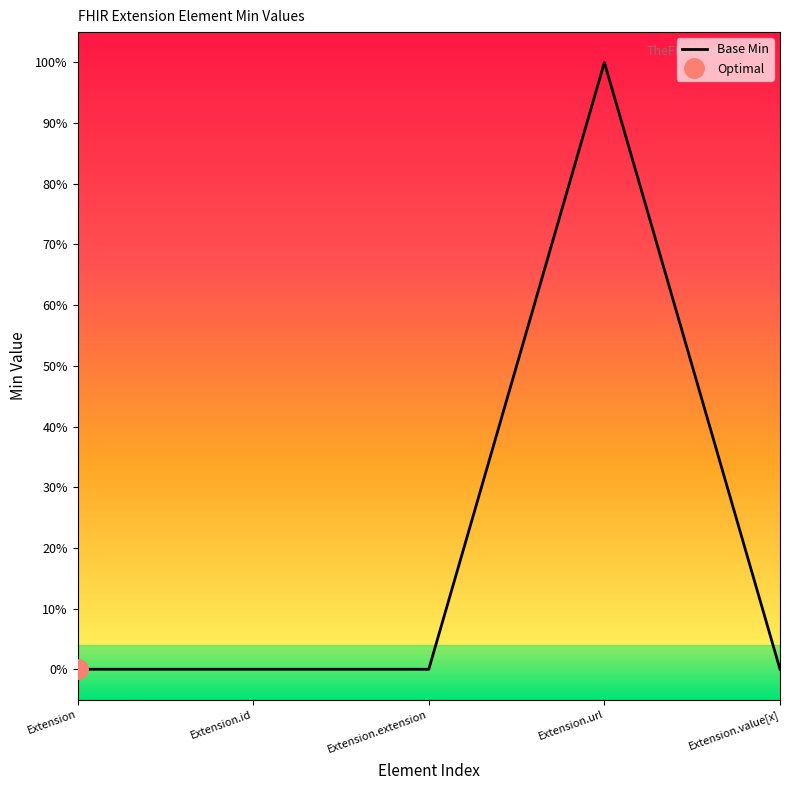

Reading left to right, what are all the values shown in this chart?

Extension=0	Extension.id=0	Extension.extension=0	Extension.url=1	Extension.value[x]=0